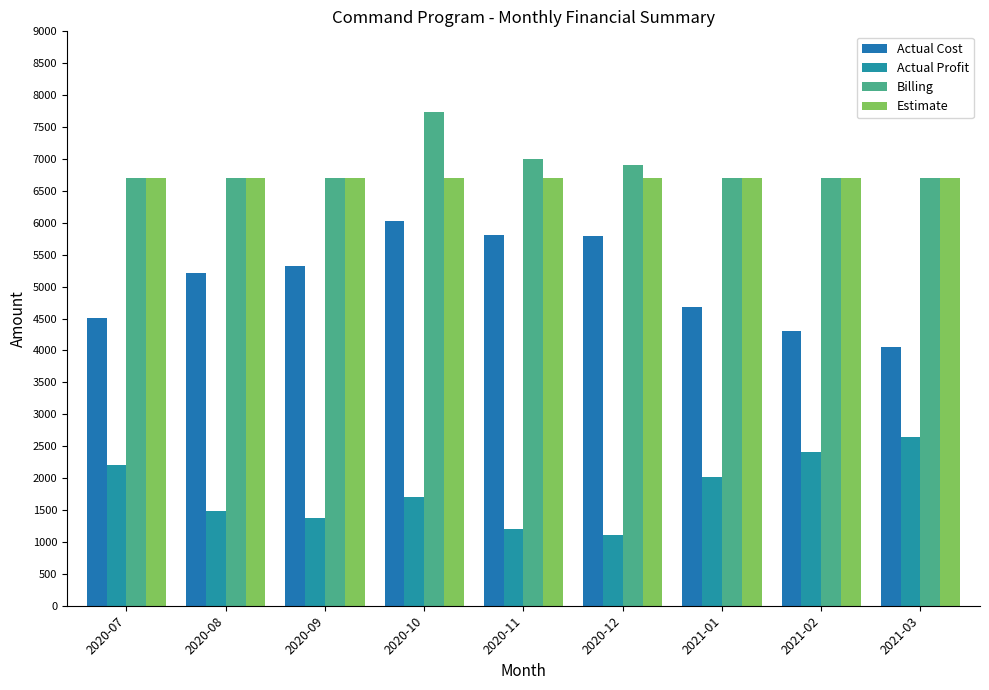

Are the bars grouped side by side (vs. stacked)?

Yes